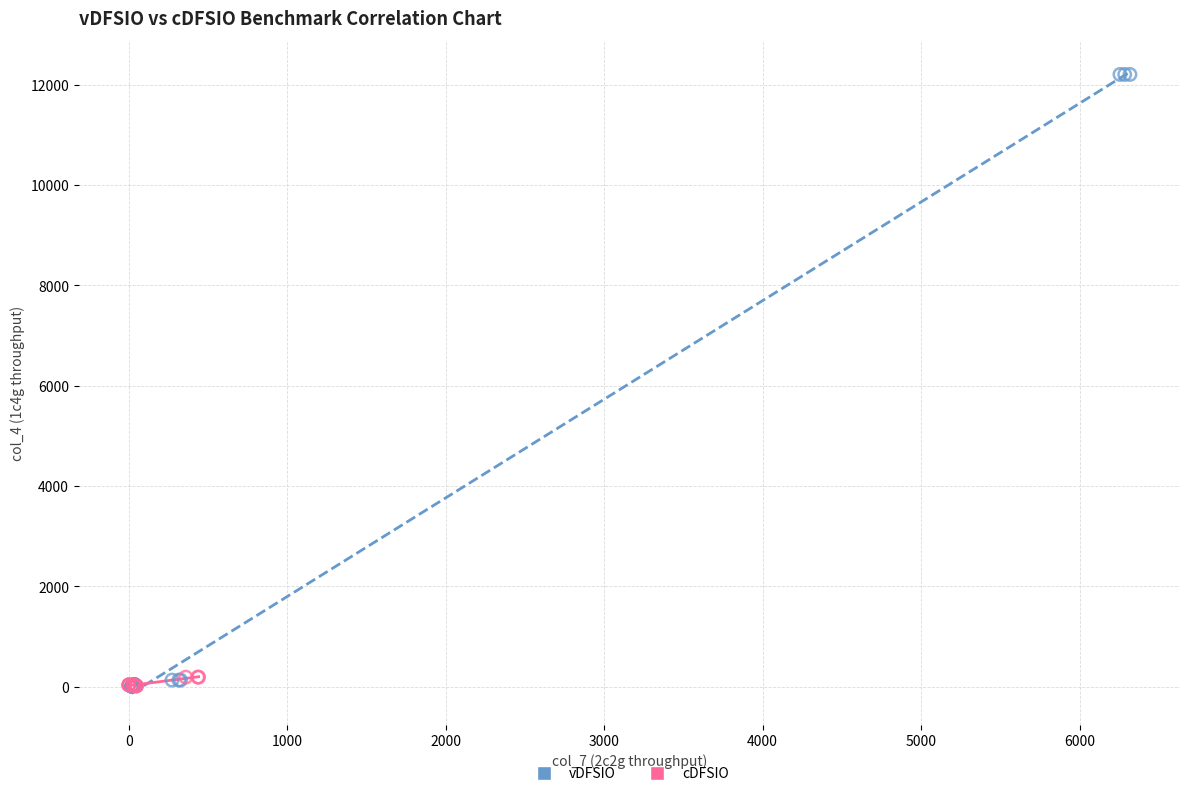

Which series has the widest spread of Y values?

vDFSIO